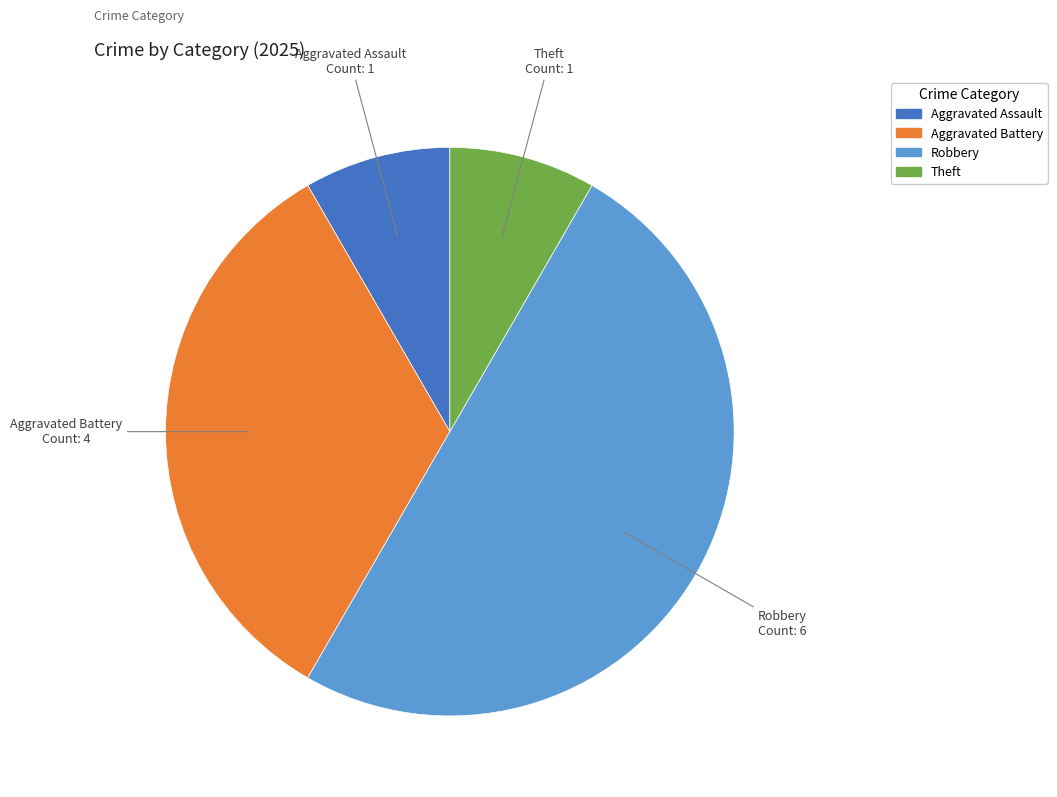

Is it true that Theft is 1% of the pie?

False